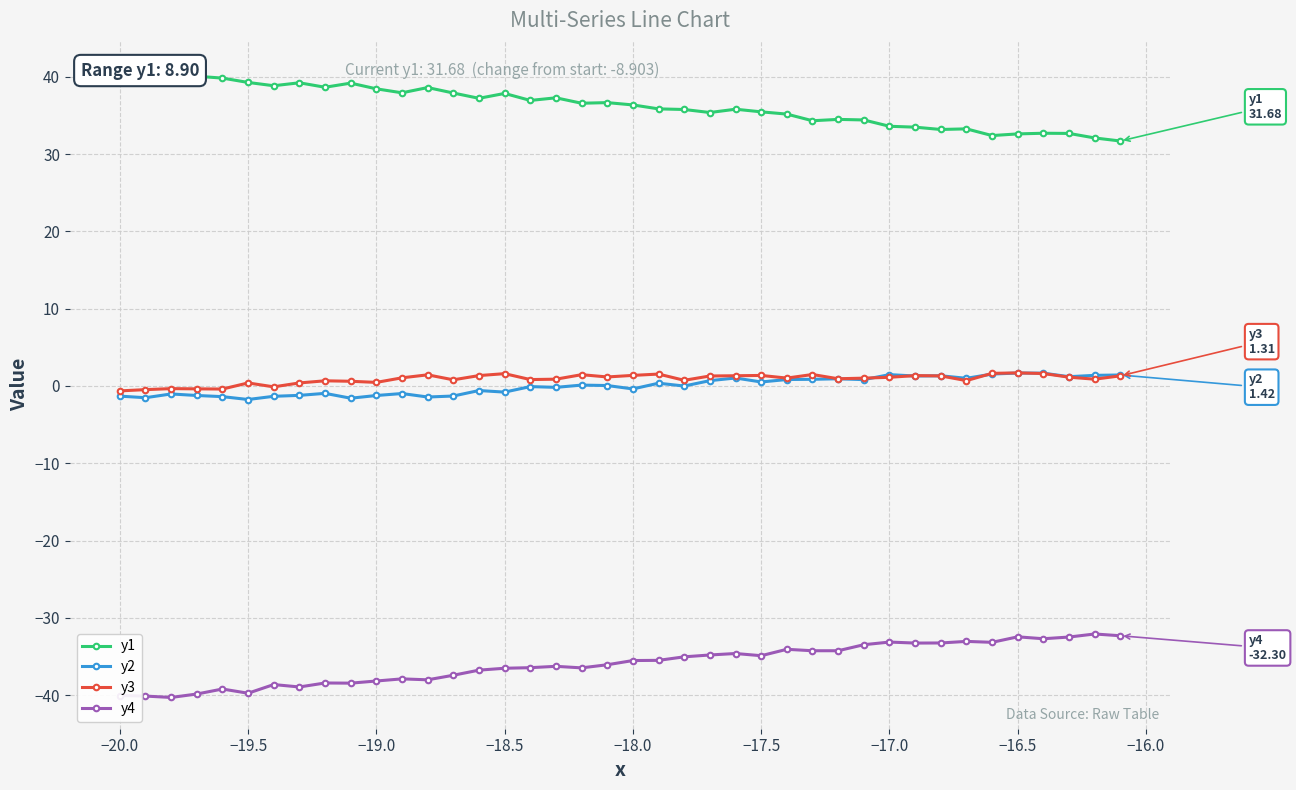

Does the chart display data point markers on the line(s)?

Yes